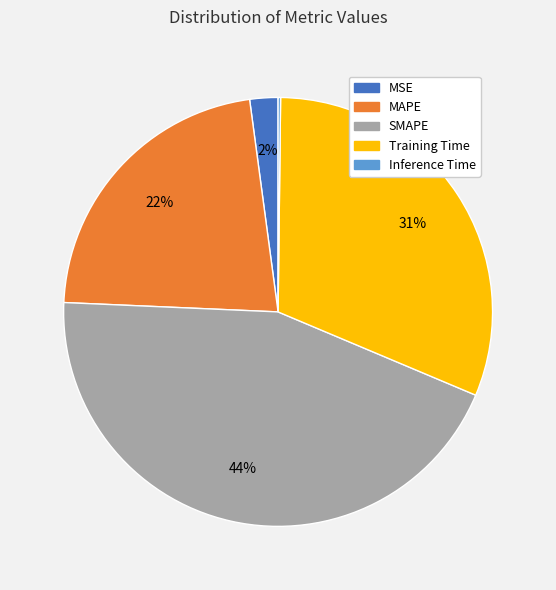

Is the sum of Training Time and MAPE greater than half?

Yes